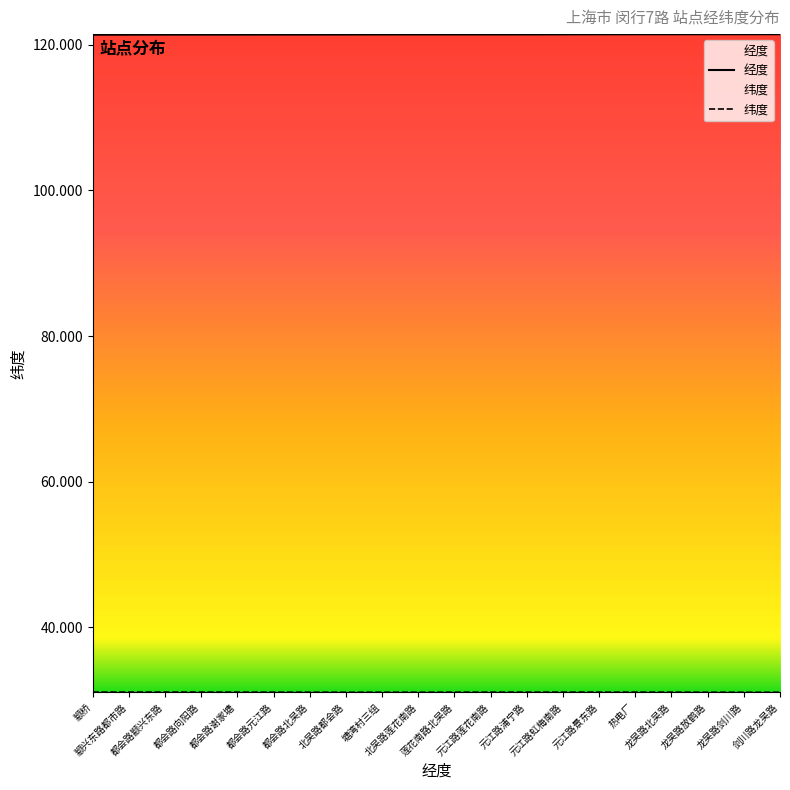

Rank the series by their maximum value, from lowest to highest.

纬度, 经度